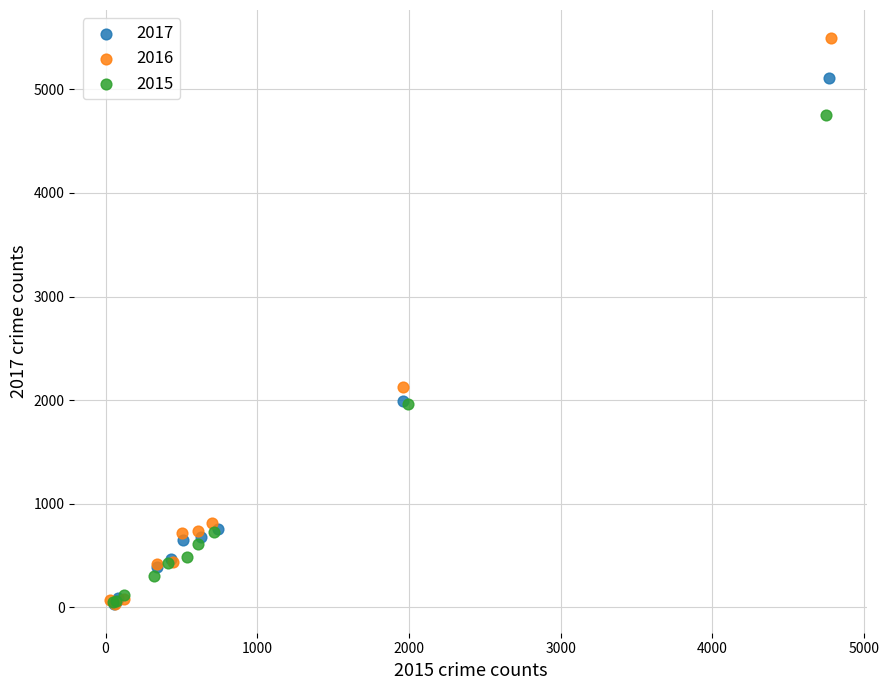

What are all the series names shown in the legend?

2017, 2016, 2015